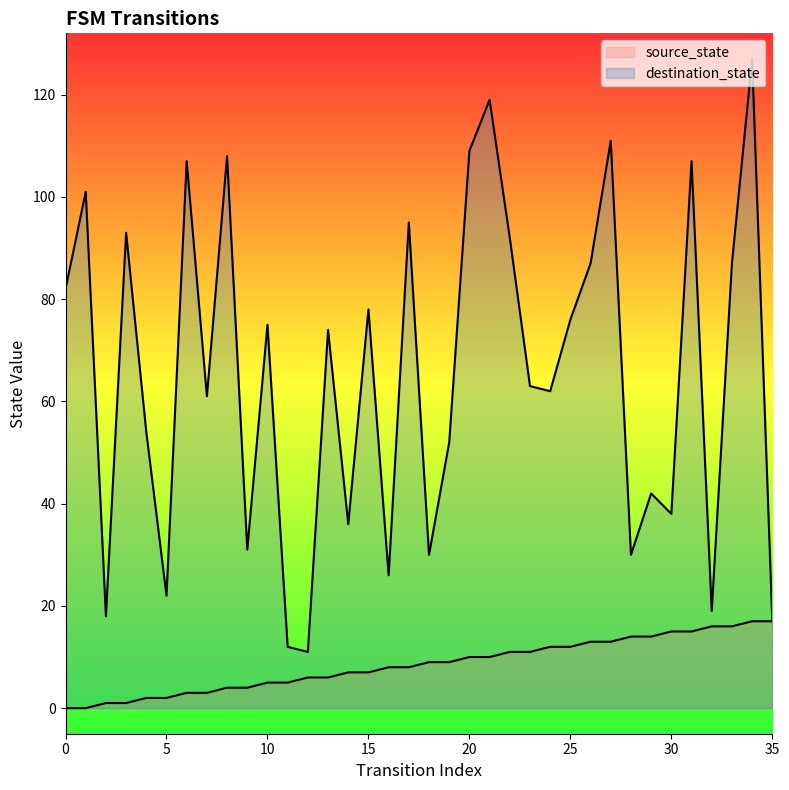

What is the difference between the highest and lowest values at 5?

20